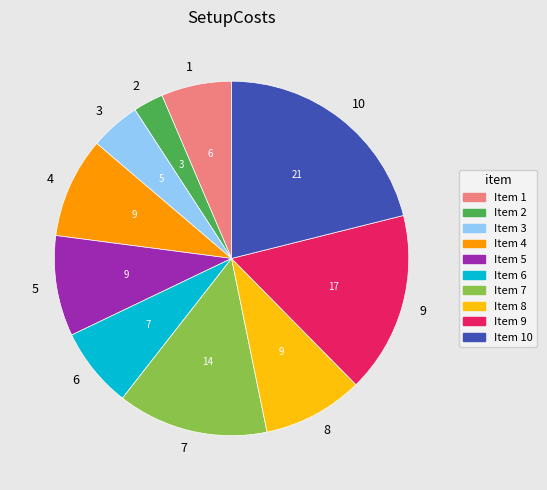

Is it true that 4 is 1% of the pie?

False